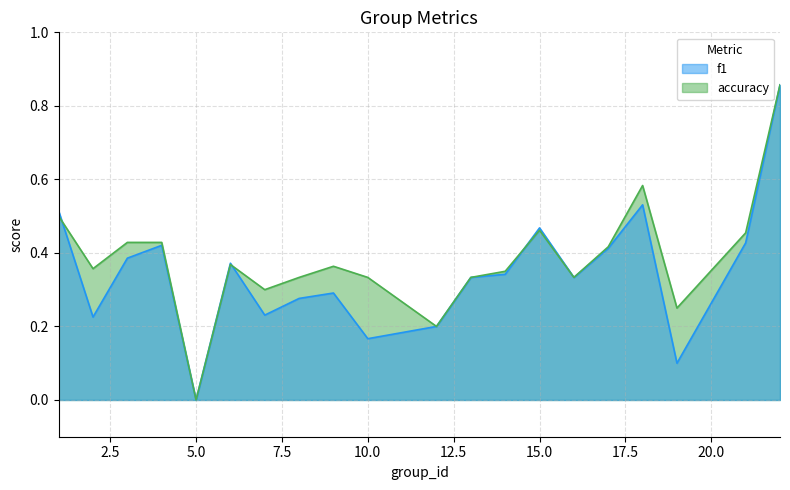

The value of accuracy at 8 is 0.1. True or false?

False